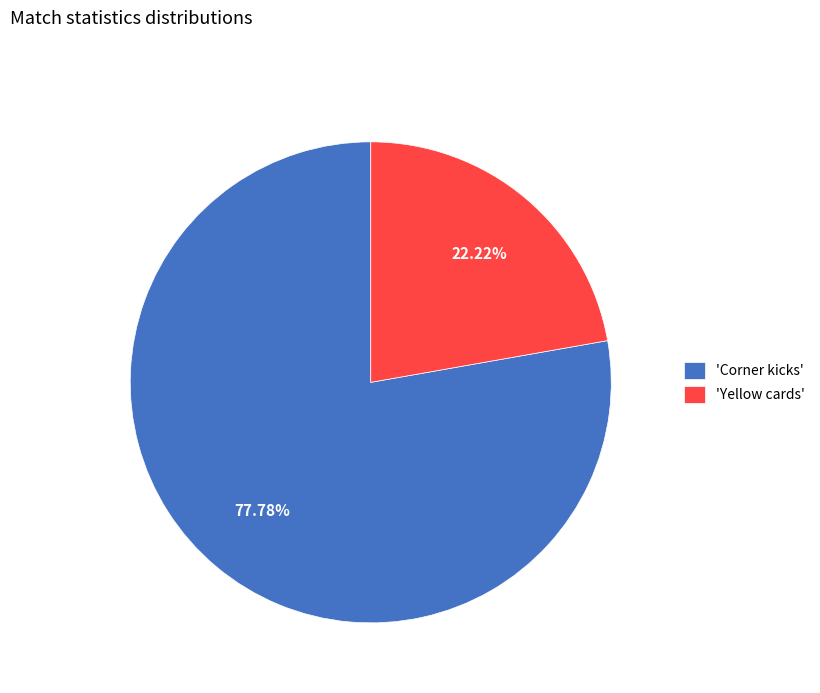

How many segments does this pie chart have?

2